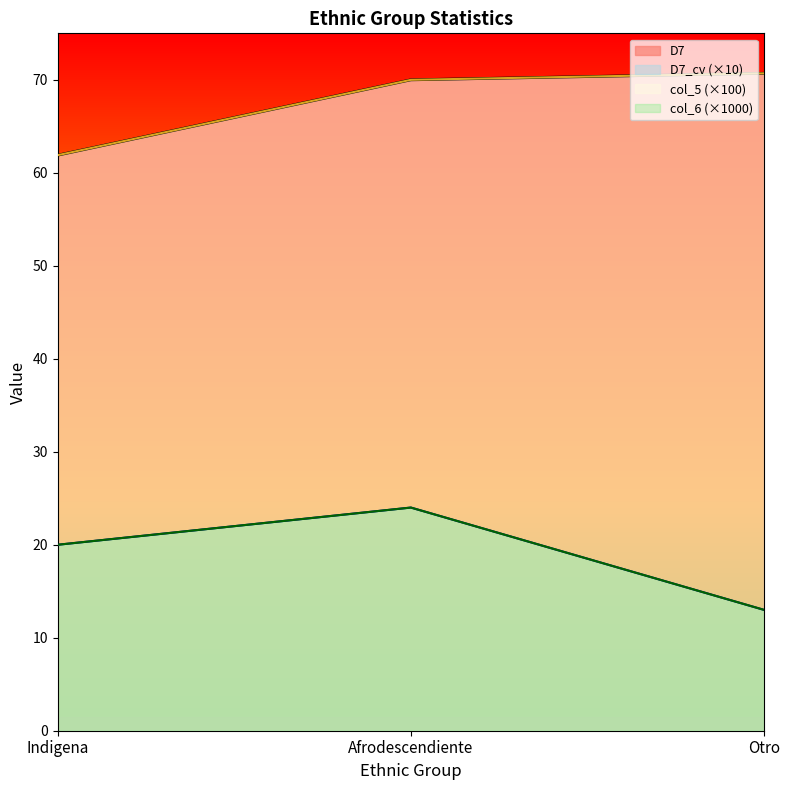

Reading left to right, what are all the values shown in this chart?

D7: 61.9	70.0	70.7
D7_cv: 20.0	24.0	13.0
col_5: 61.9	70.0	70.7
col_6: 20.0	24.0	13.0